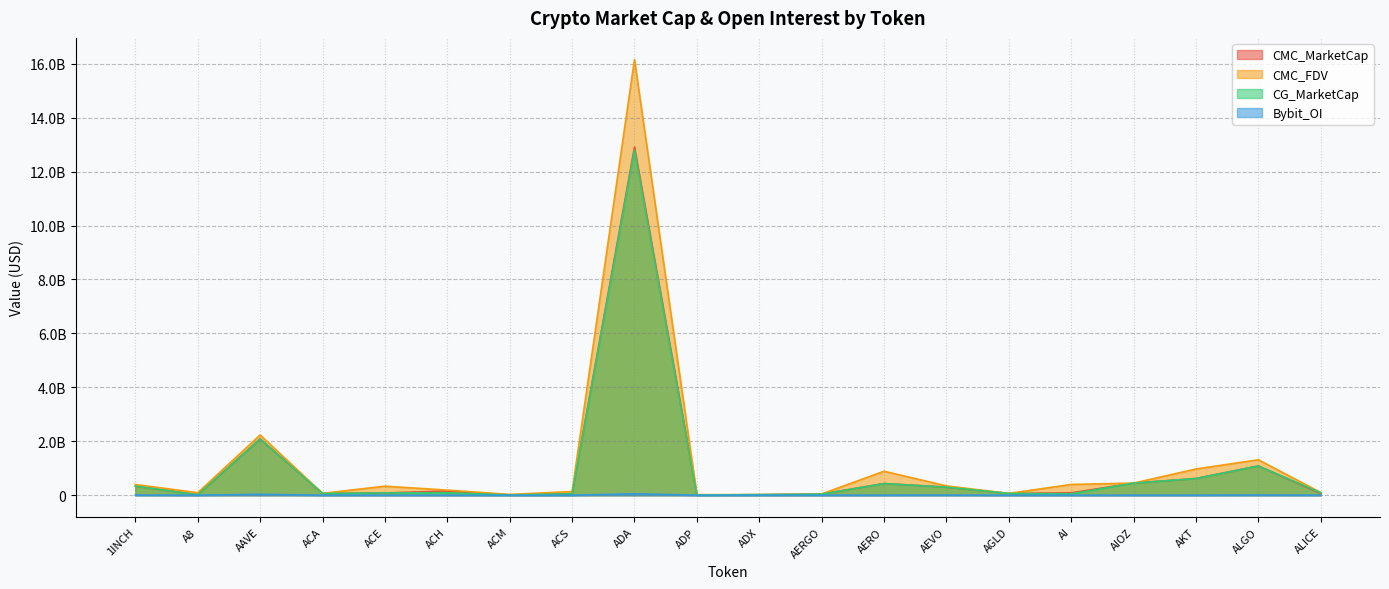

What are all the series names shown in the legend?

CMC_MarketCap, CMC_FDV, CG_MarketCap, Bybit_OI